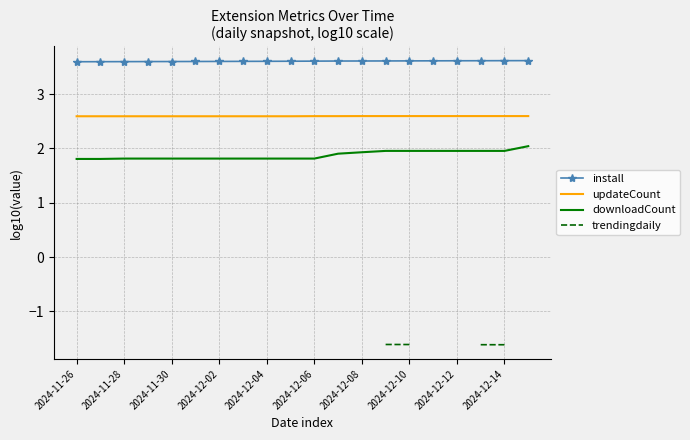

True or false: downloadCount and trendingdaily cross at least once.

False